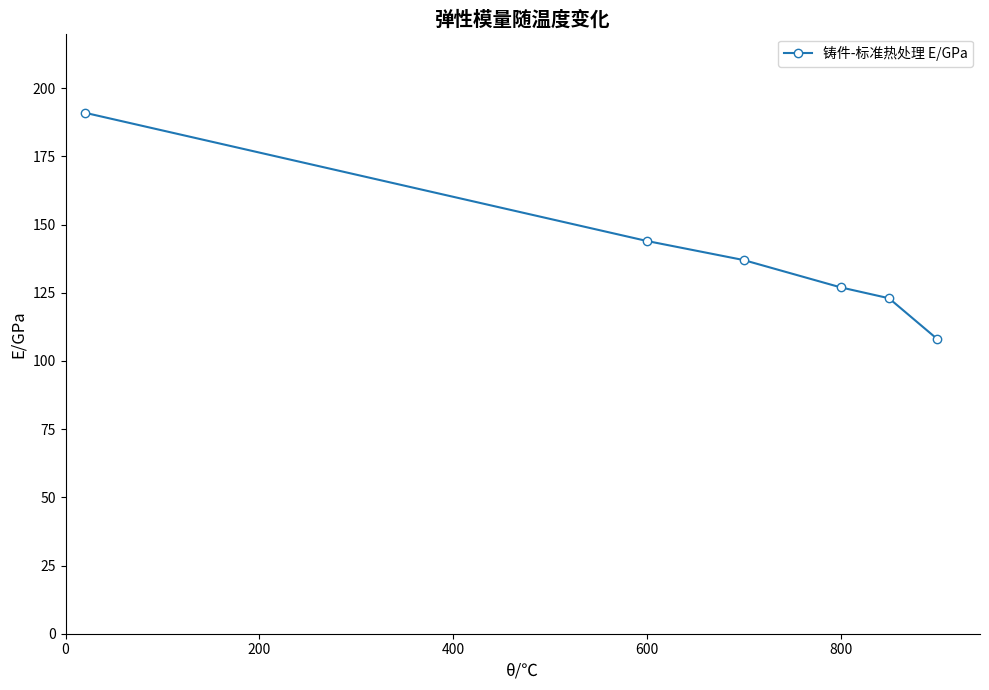

How many data points does each series have?

6